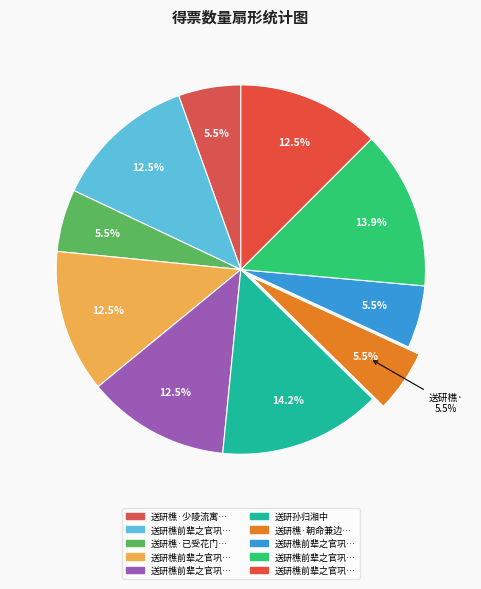

Count the number of slices in the pie.

10